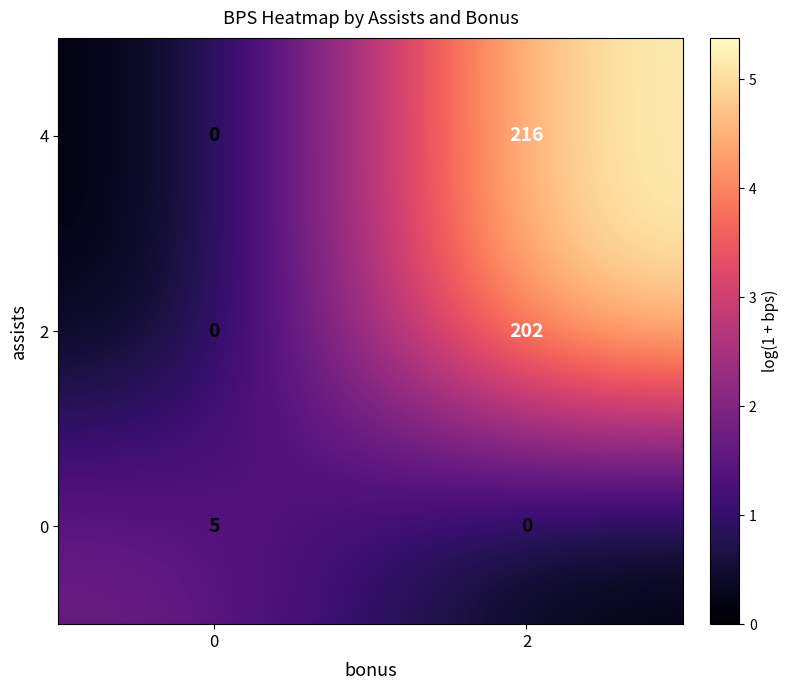

Reading left to right, what are all the values shown in this chart?

4: 0	216
2: 0	202
0: 5	0